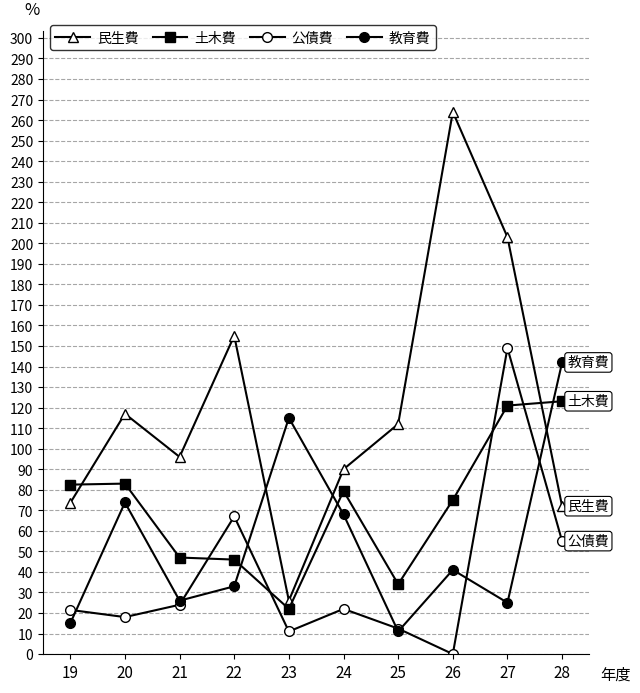

Is it true that 公債費 equals 13.9 at 24?

False